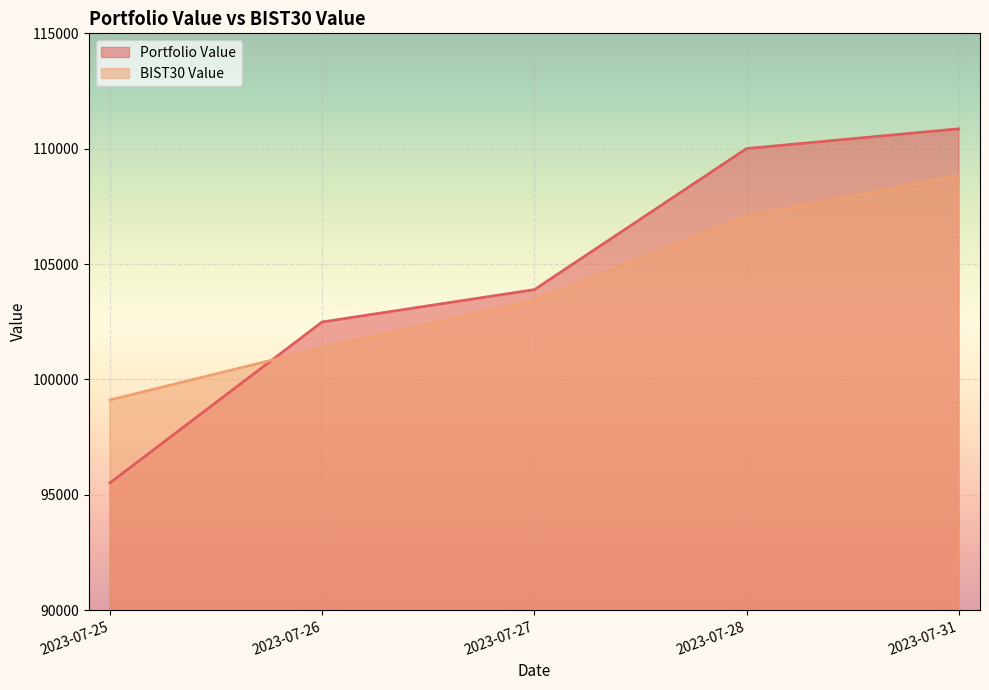

List the series in order of their peak value, highest first.

Portfolio Value, BIST30 Value